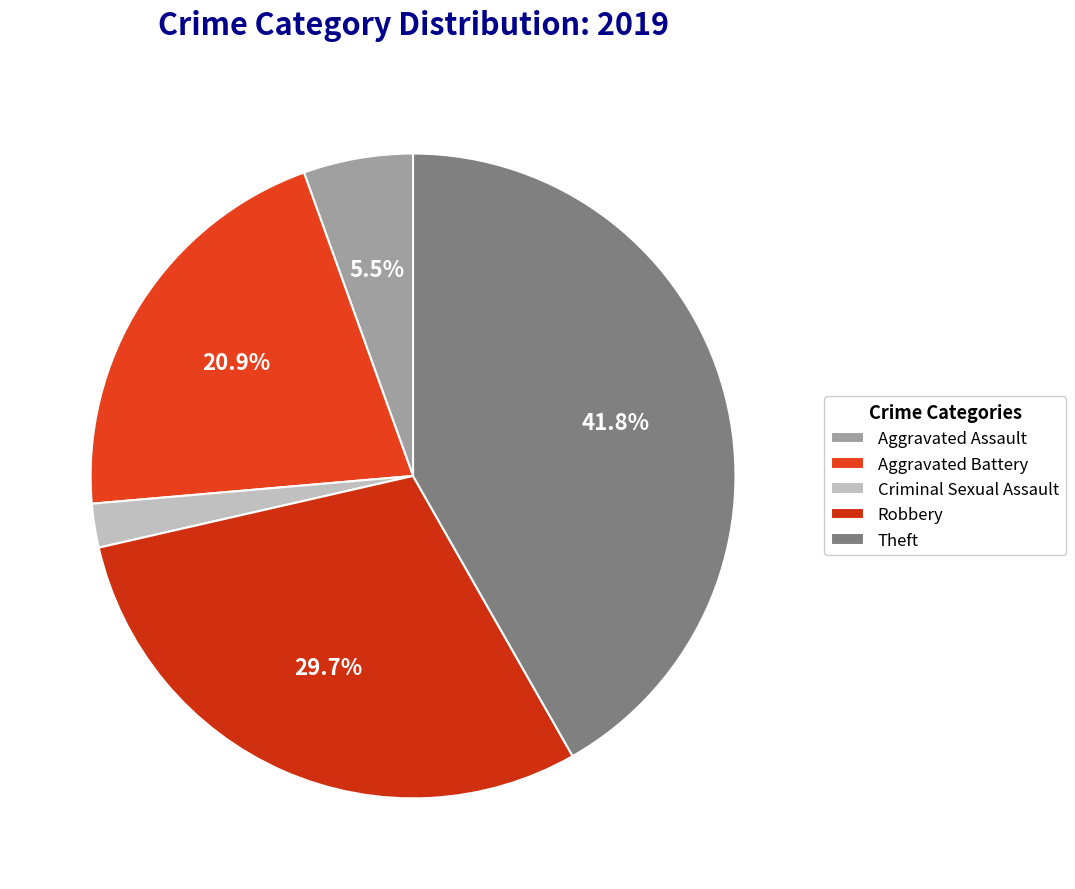

To the nearest percent, what is the difference between the largest and smallest slice percentages?

40%